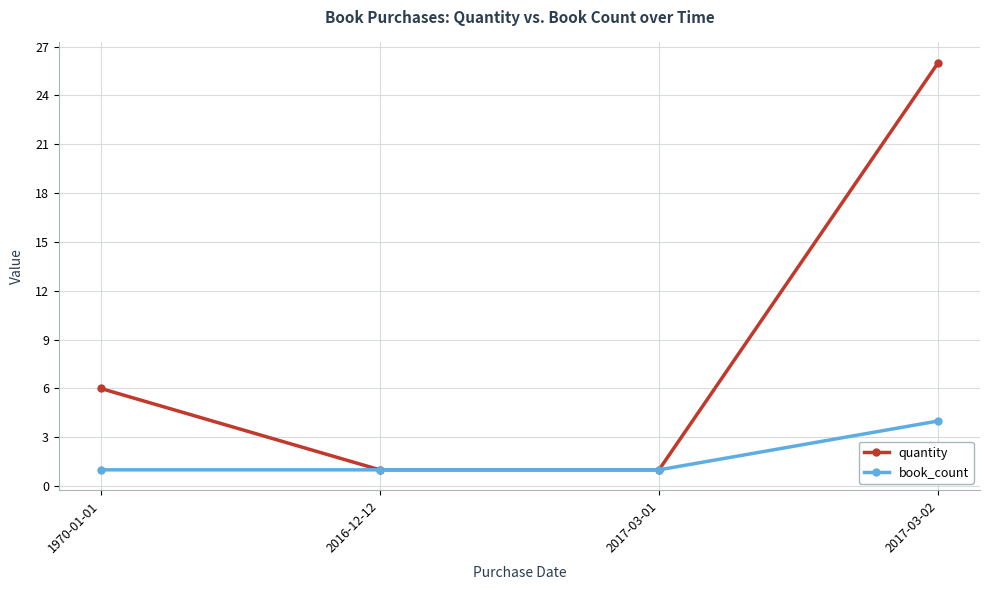

What is the label of the 2nd point from the left?

2016-12-12